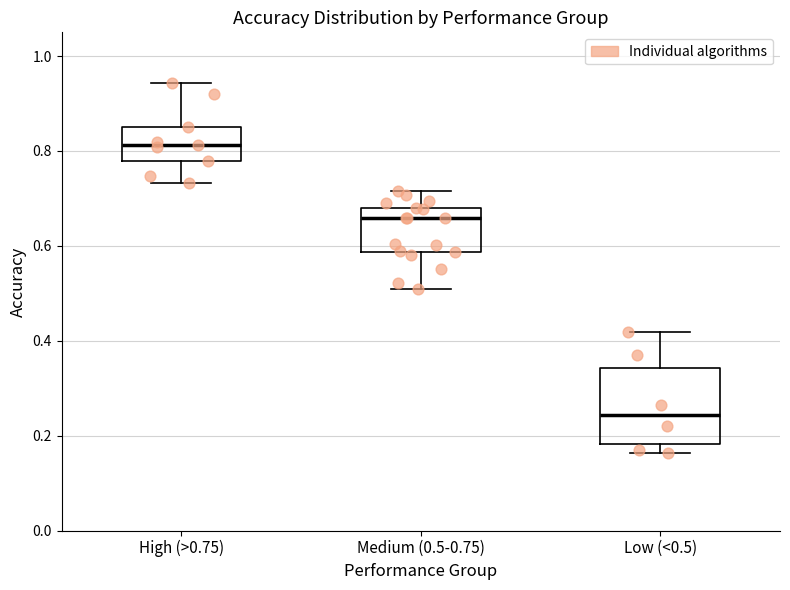

Which box's median line is the lowest?

Low (<0.5)